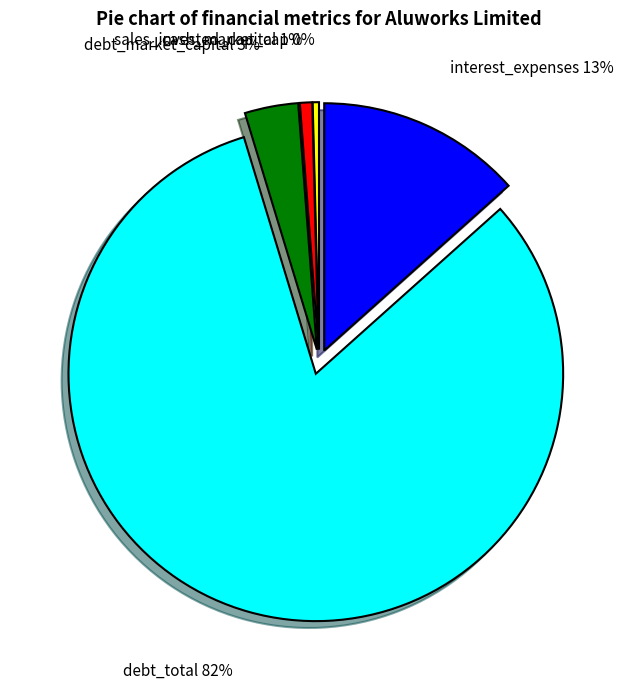

Is there a majority slice in this chart?

Yes